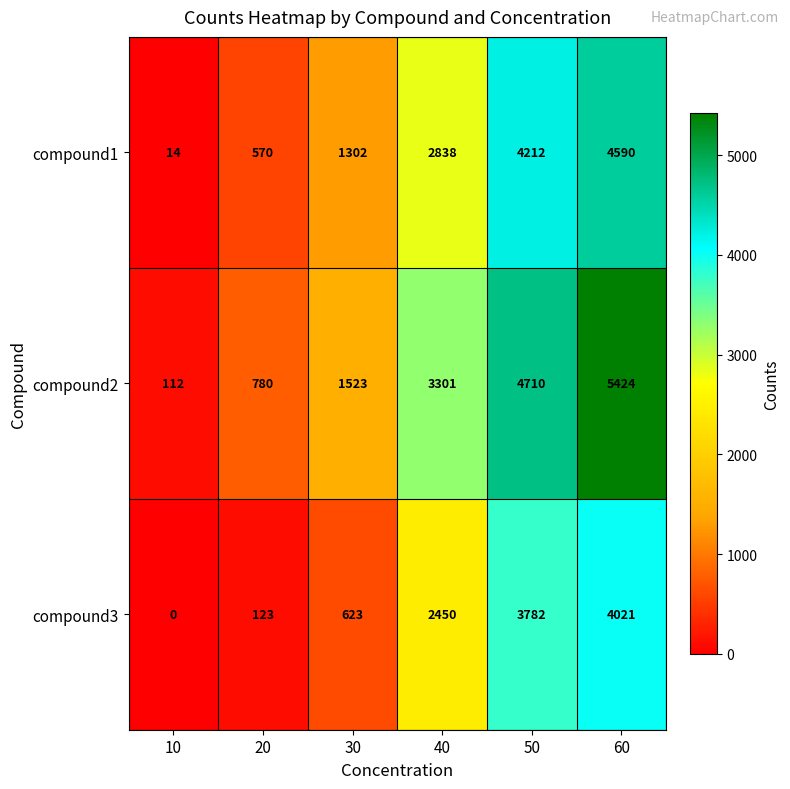

What is the approximate value of compound2 at 20, to the nearest 100?

800